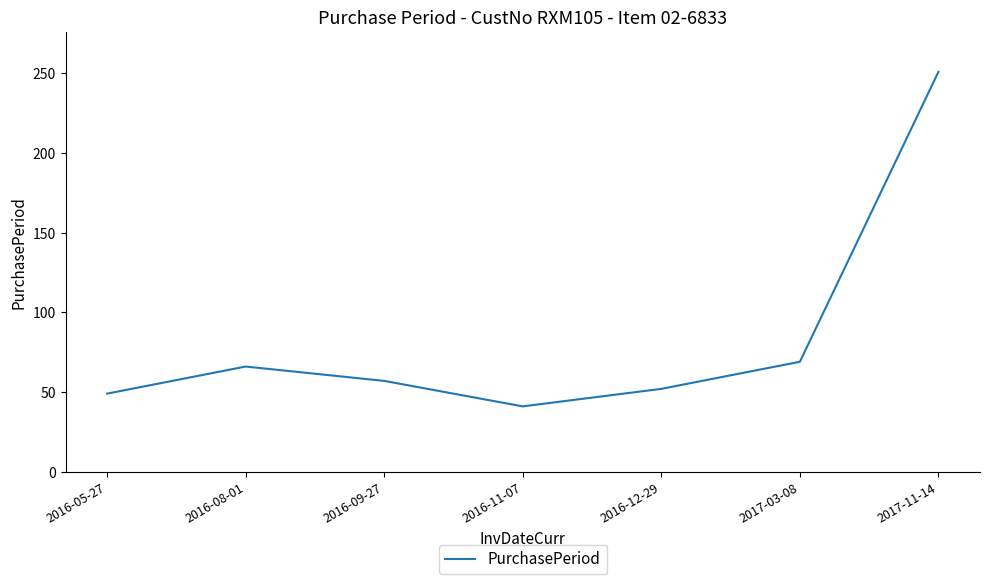

Where does the data first go above 57?

2016-08-01